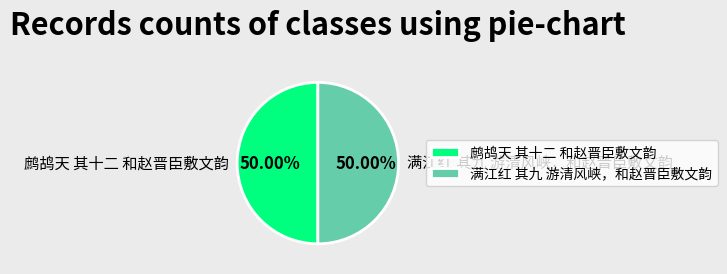

To the nearest percent, what portion does 鹧鸪天 其十二 和赵晋臣敷文韵 represent?

50%